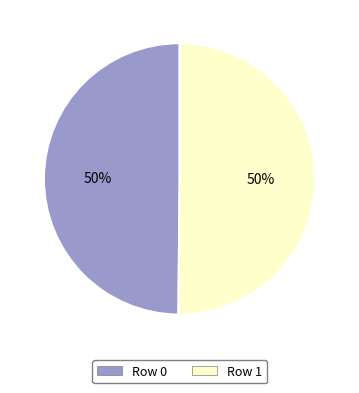

To the nearest percent, what percentage of the pie is Row 0?

50%